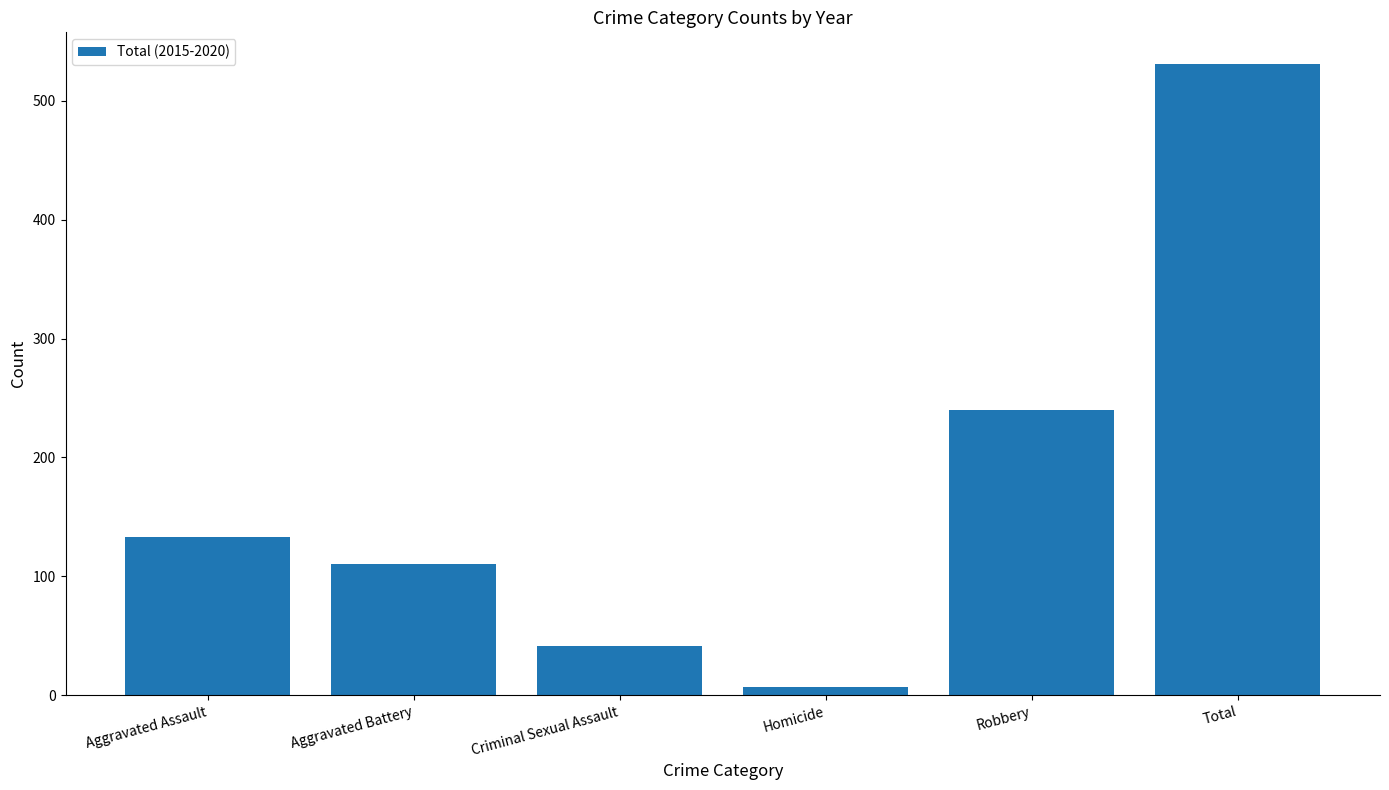

What is the difference between the values at Total and Aggravated Assault?

398